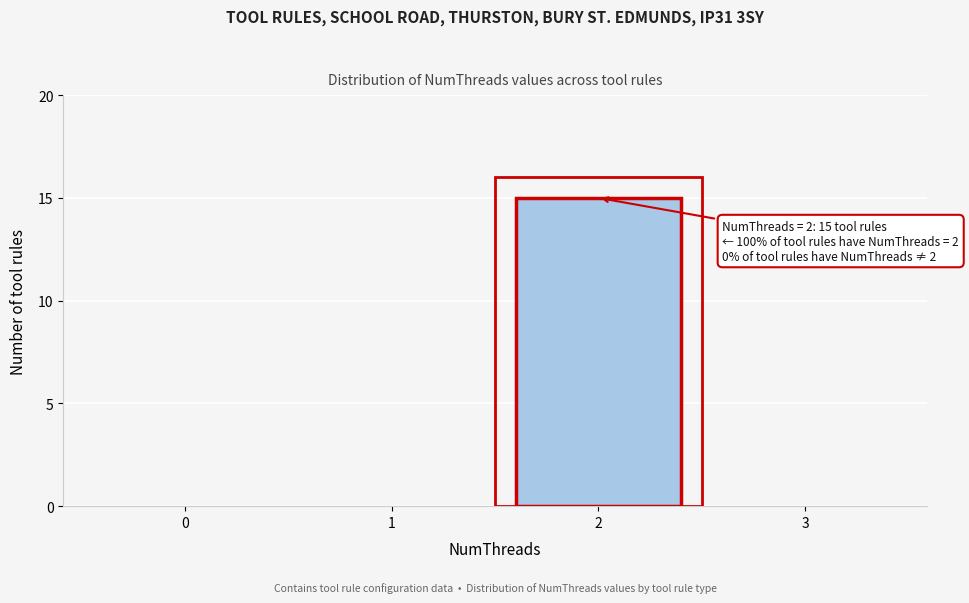

Reading right to left, what are all the values shown in this chart?

3=0	2=15	1=0	0=0